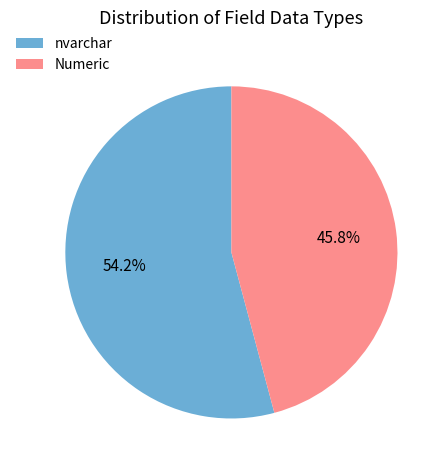

To the nearest percent, what portion does nvarchar represent?

54%